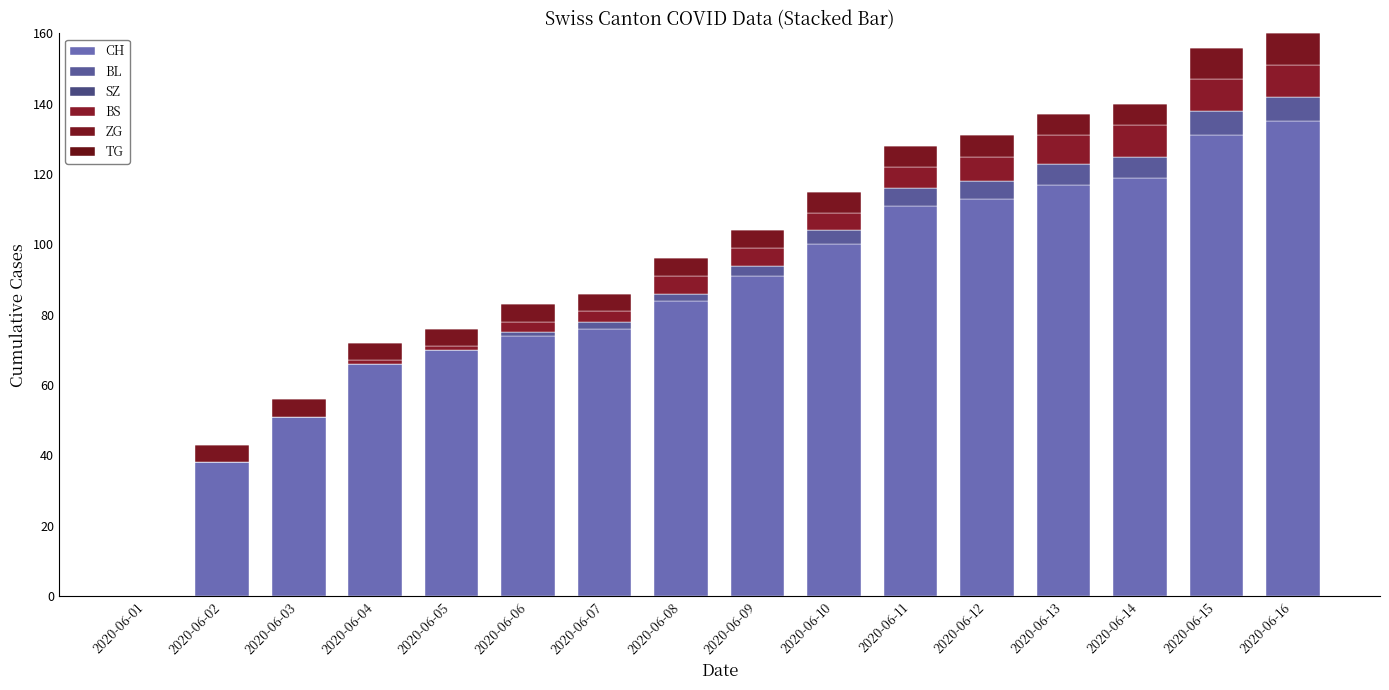

What is the sum of all BS values?

71